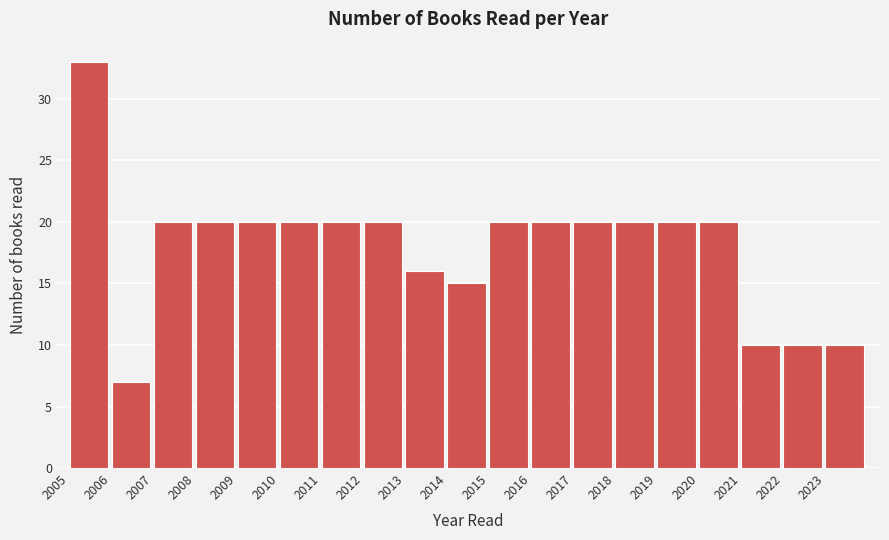

Reading right to left, extract all data points from this chart.

2023=10	2022=10	2021=10	2020=20	2019=20	2018=20	2017=20	2016=20	2015=20	2014=15	2013=16	2012=20	2011=20	2010=20	2009=20	2008=20	2007=20	2006=7	2005=33